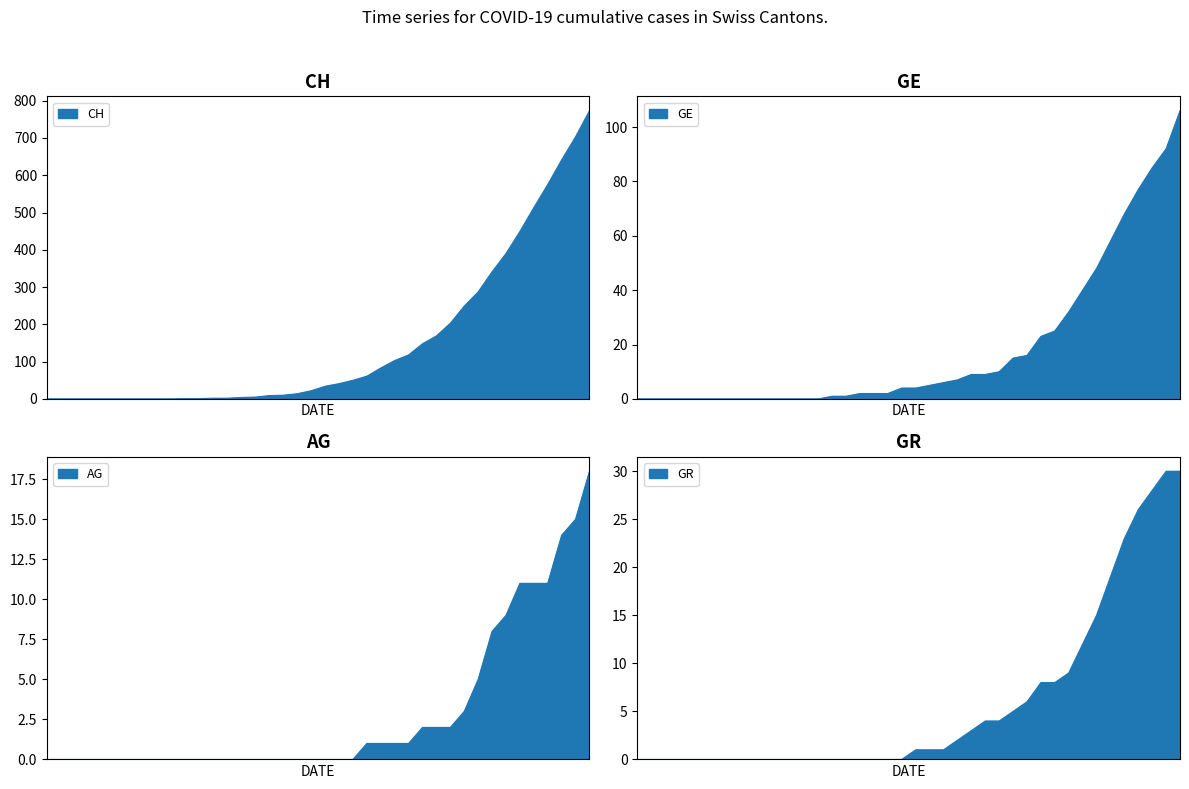

Is the value of GR at 2020-03-02 greater than the value of AG at 2020-03-25?

No